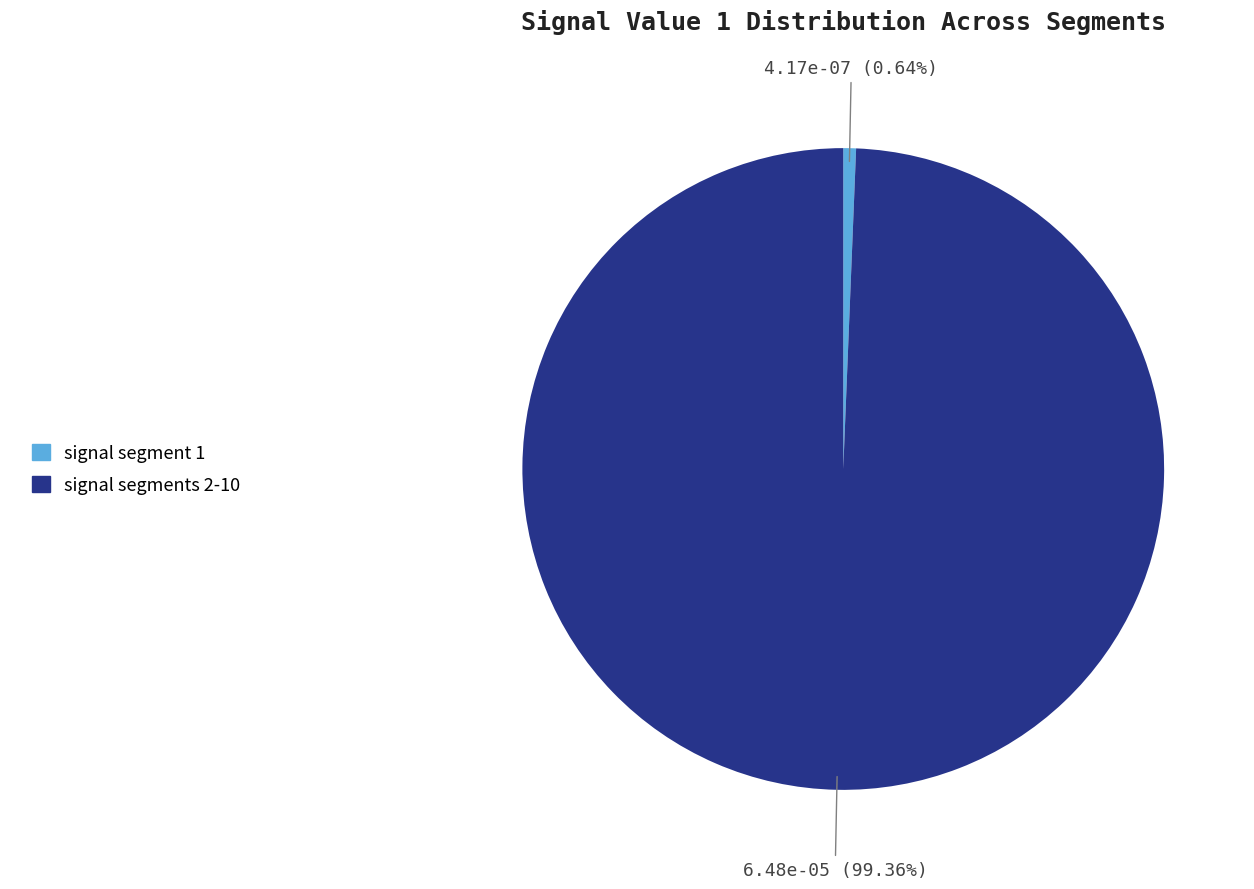

Is there a majority slice in this chart?

Yes